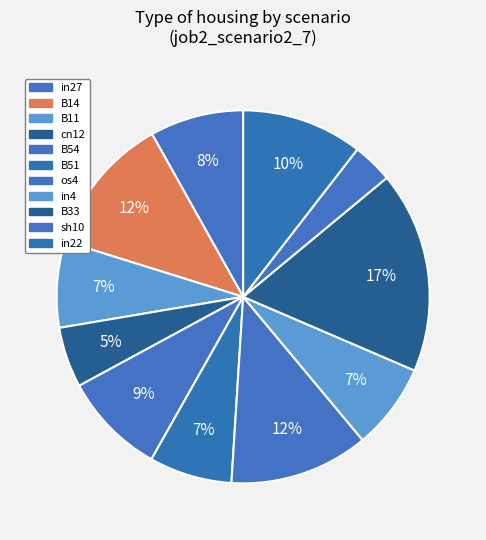

The in22 slice represents 10% of the pie. True or false?

True